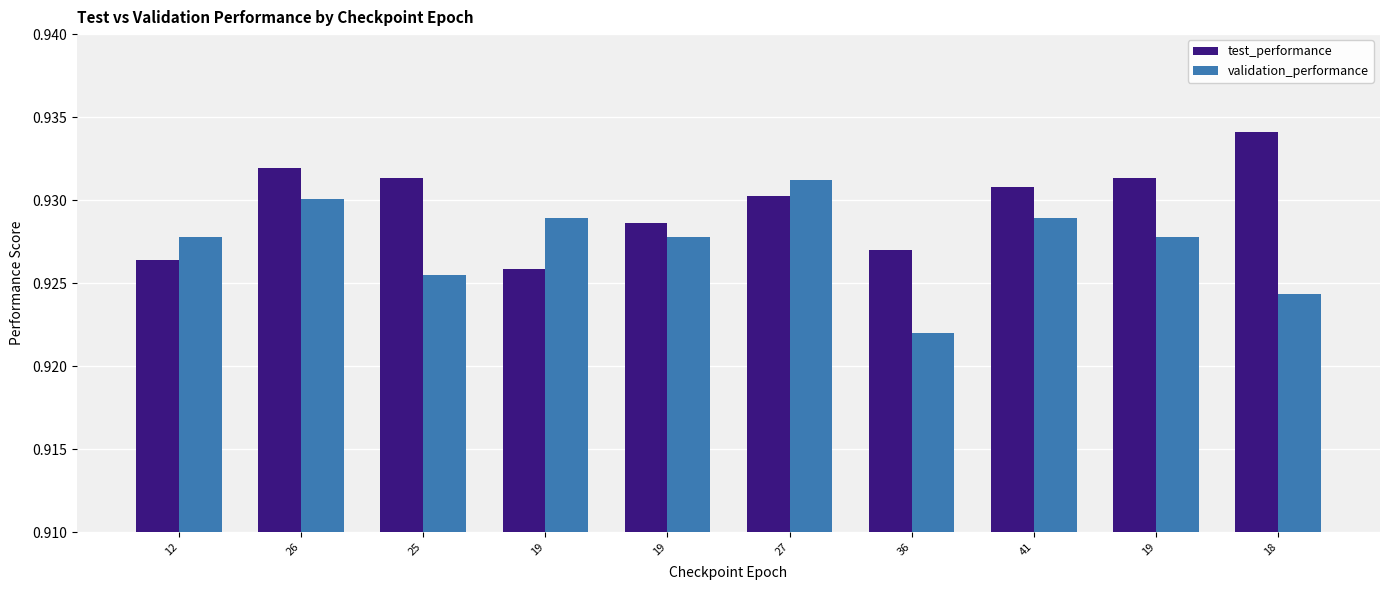

Count the number of data series in this chart.

2